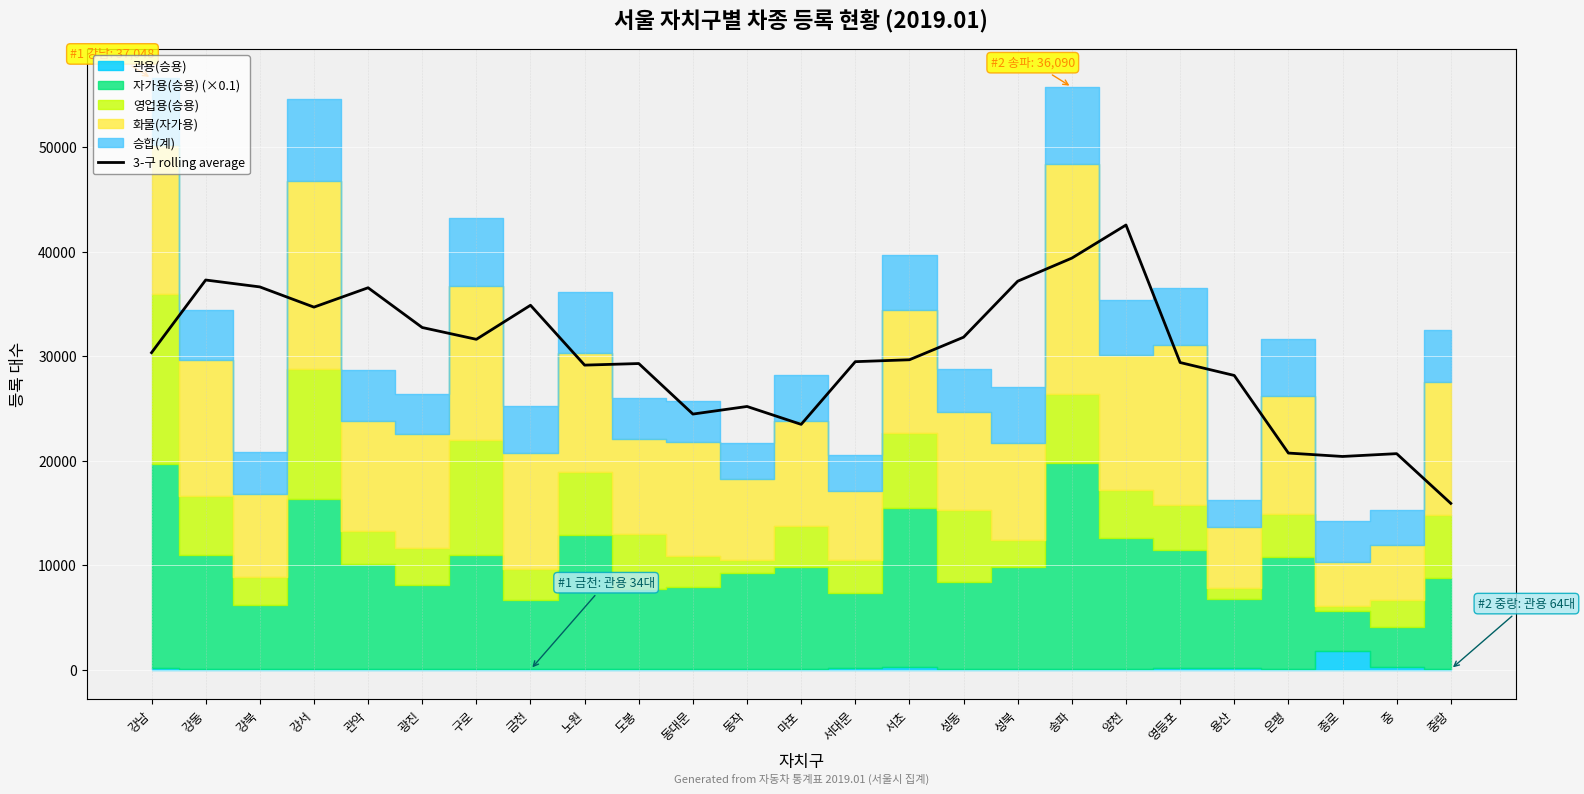

At which label is the value closest to 29230?

도봉